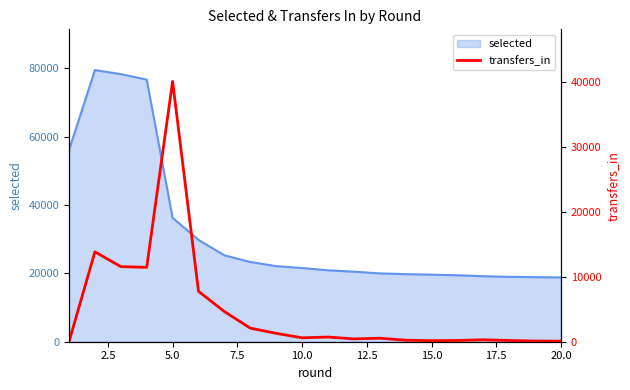

What is the maximum value for selected?

79442